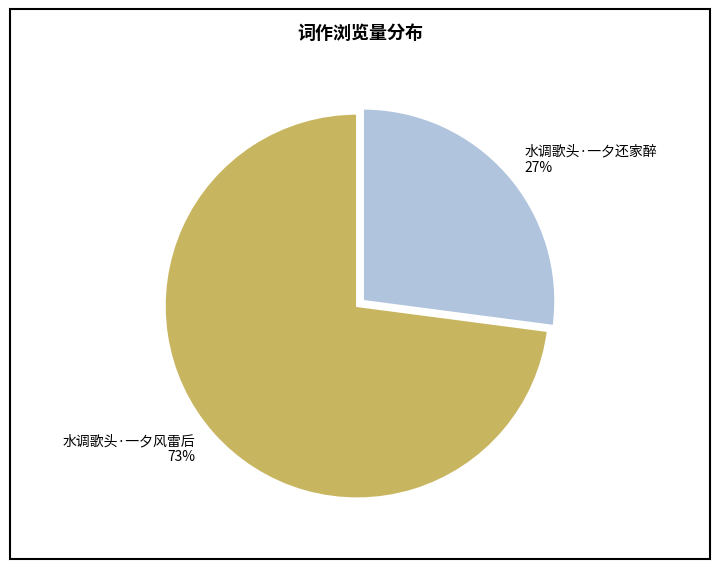

Which slice is the smallest?

水调歌头·一夕还家醉